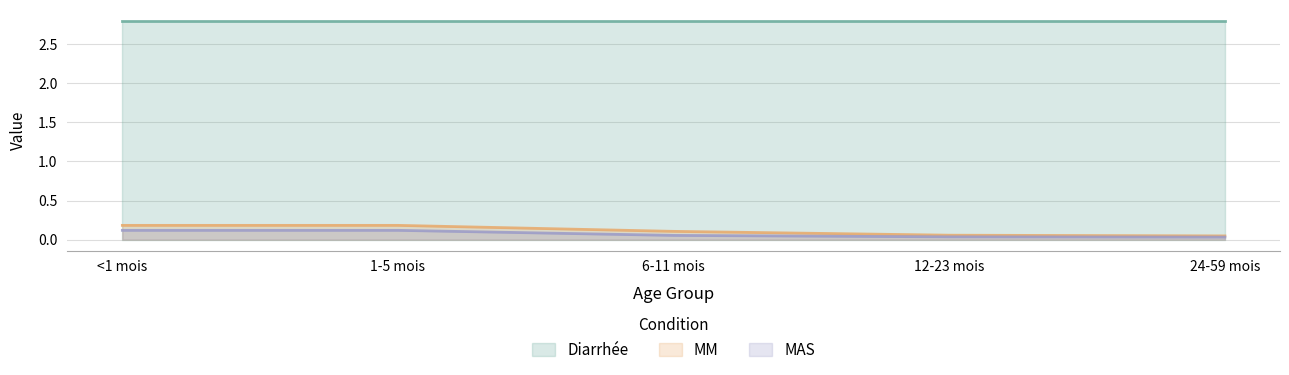

True or false: MAS has a value of 0.2 at 1-5 mois.

False